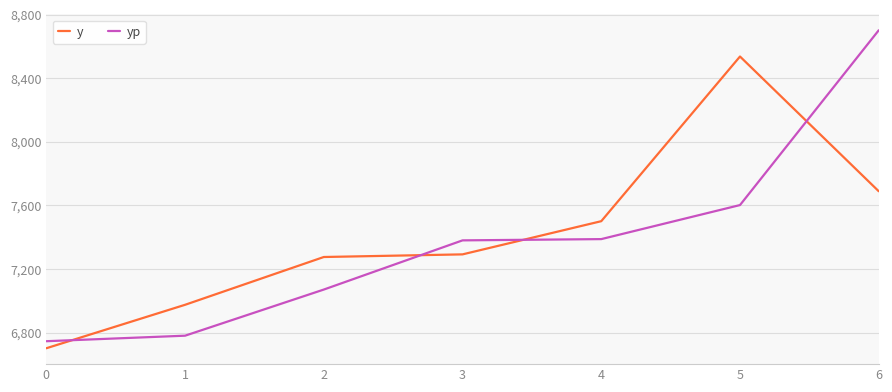

At which label is yp closest to 7724?

5